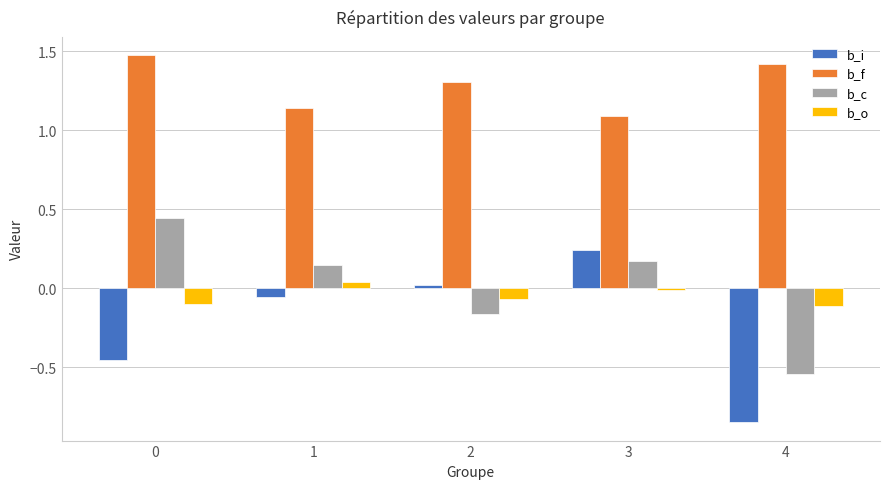

Which series has the largest total across all categories?

b_f